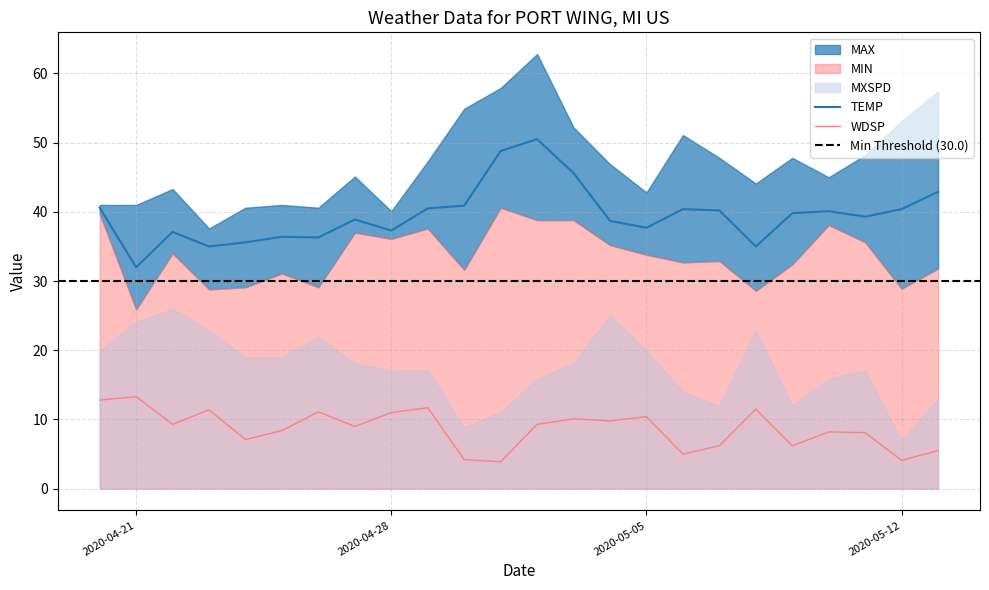

What position from the right is 2020-05-08?

6